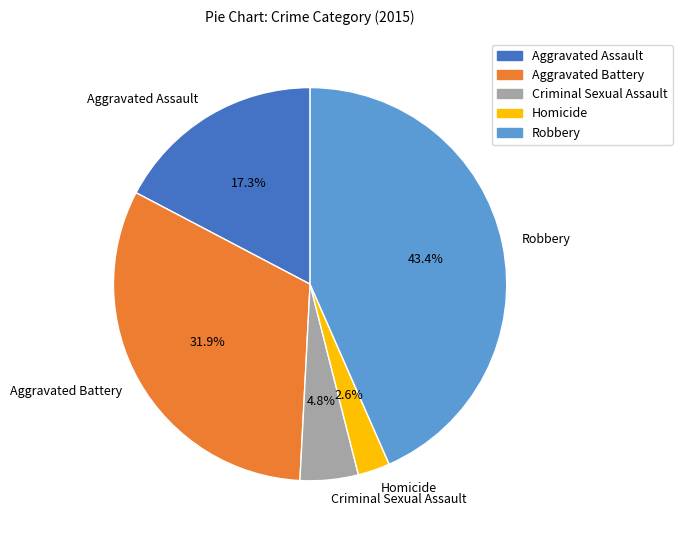

How many slices are in this pie chart?

5